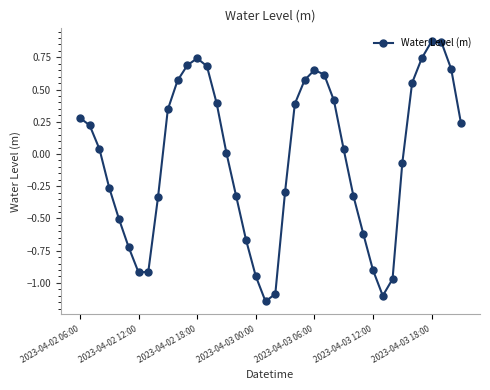

Count the number of categories in the chart.

40